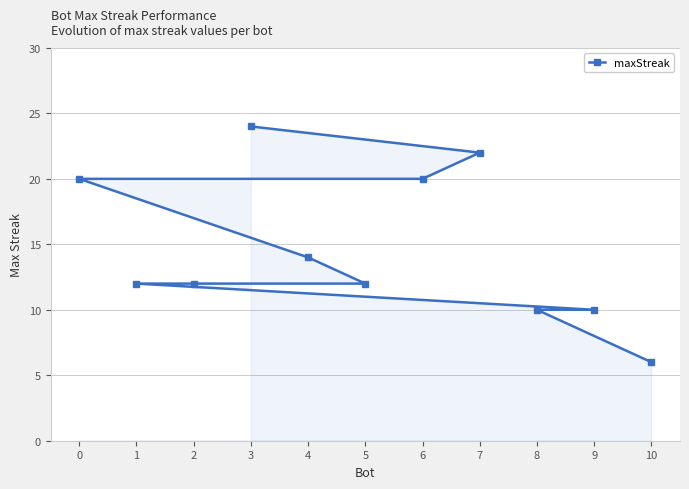

True or false: the data shows 19 at 1.

False